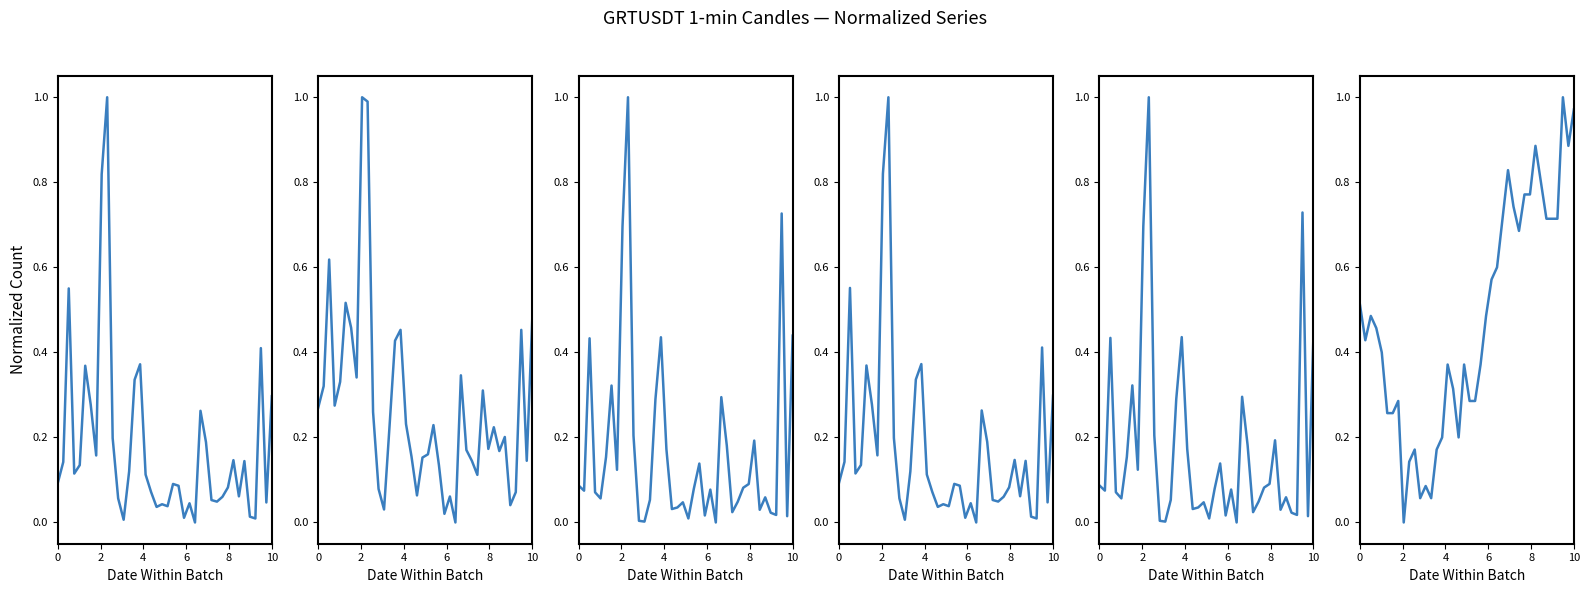

Which series has the largest total across all categories?

close